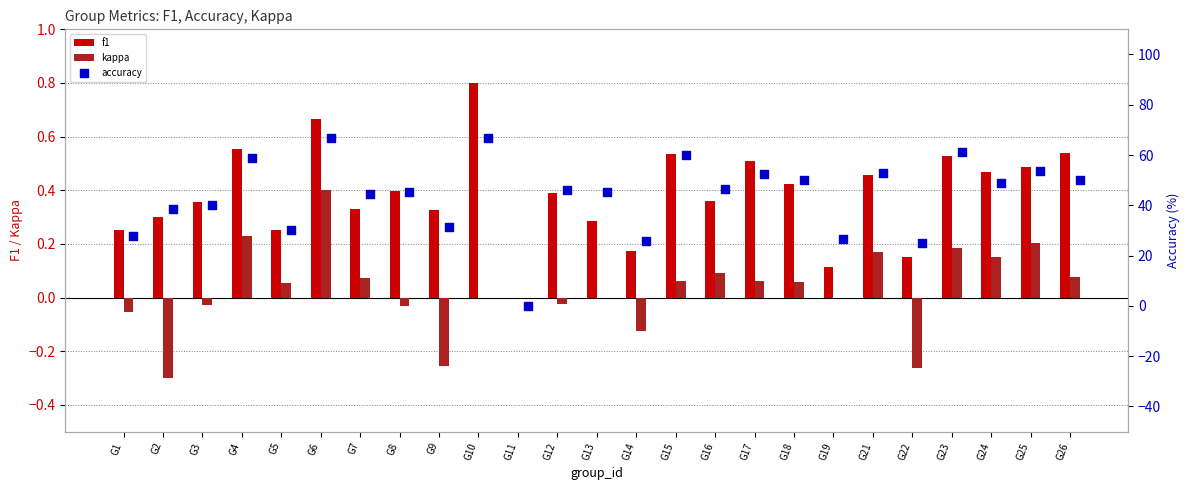

Which series has the largest Y range (max minus min)?

accuracy